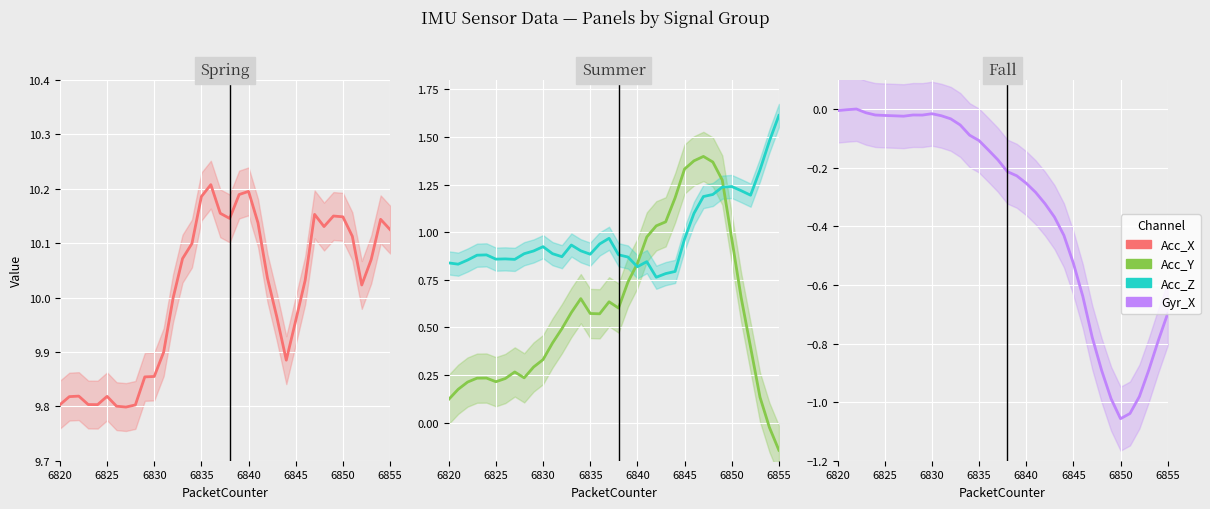

What is the minimum value for Acc_X?

9.8